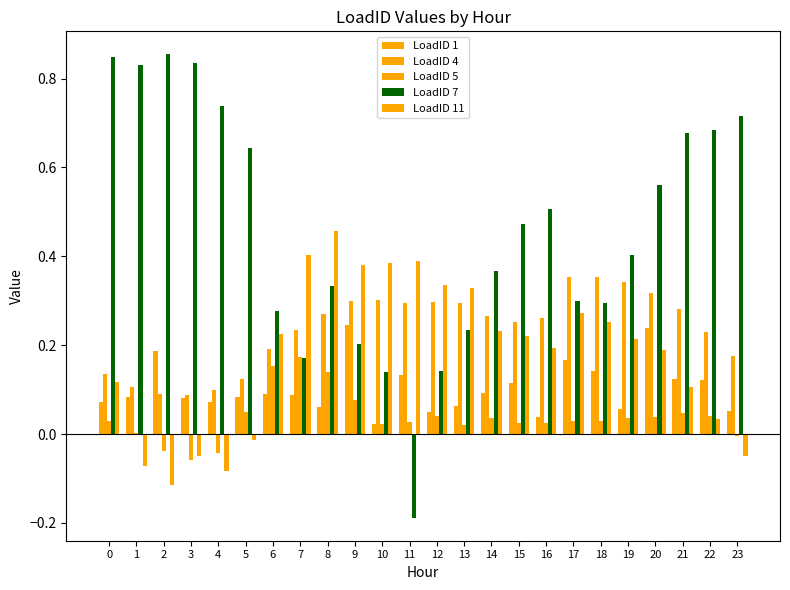

What is the sum of all LoadID 5 values?

0.9